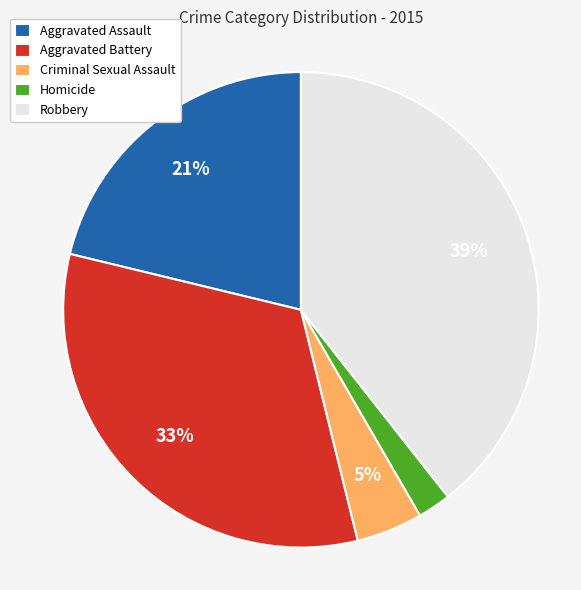

Which has a higher value, Aggravated Assault or Homicide?

Aggravated Assault